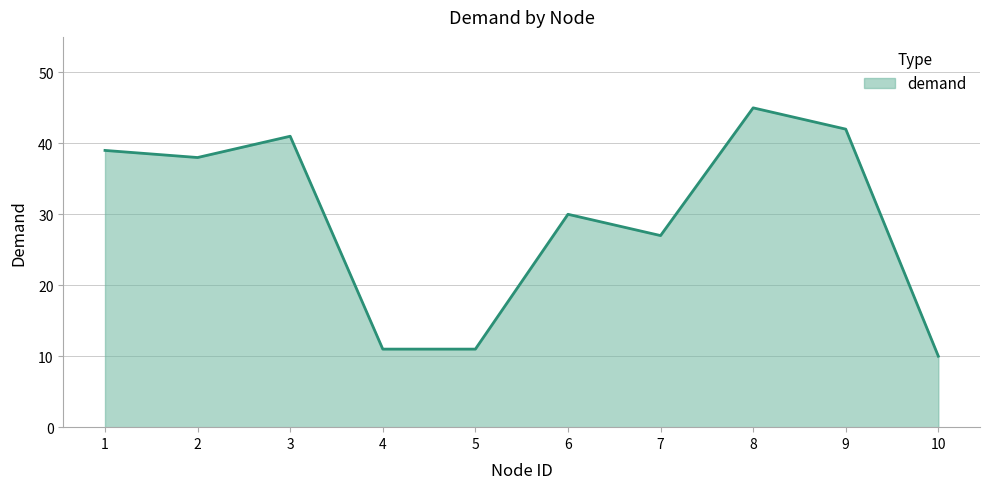

The value at 3 is 41. True or false?

True